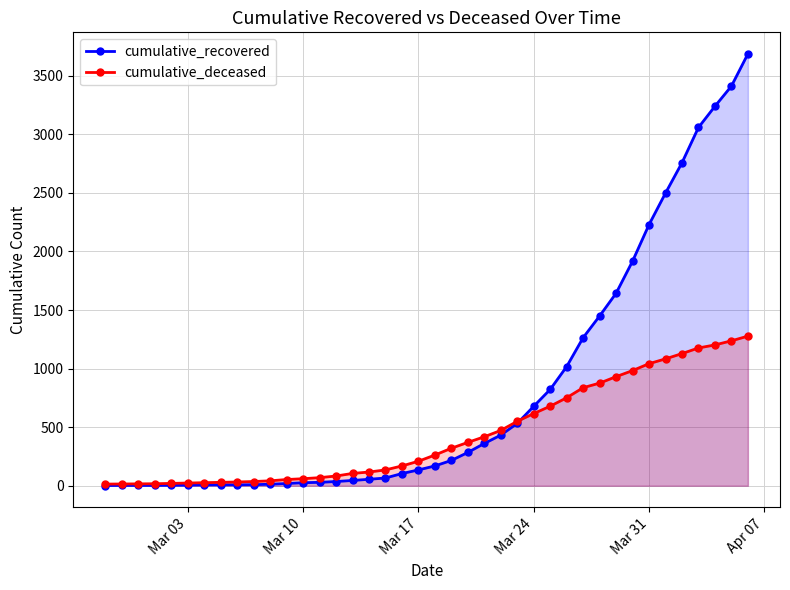

What is the value of the cumulative_deceased point at the 24th from the left?

418